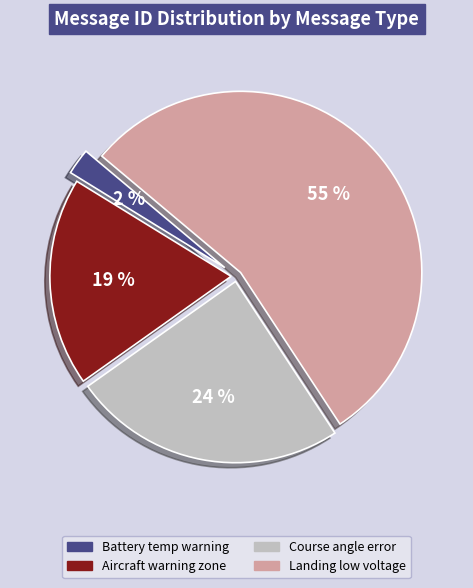

To the nearest percent, what is the average slice percentage?

25%